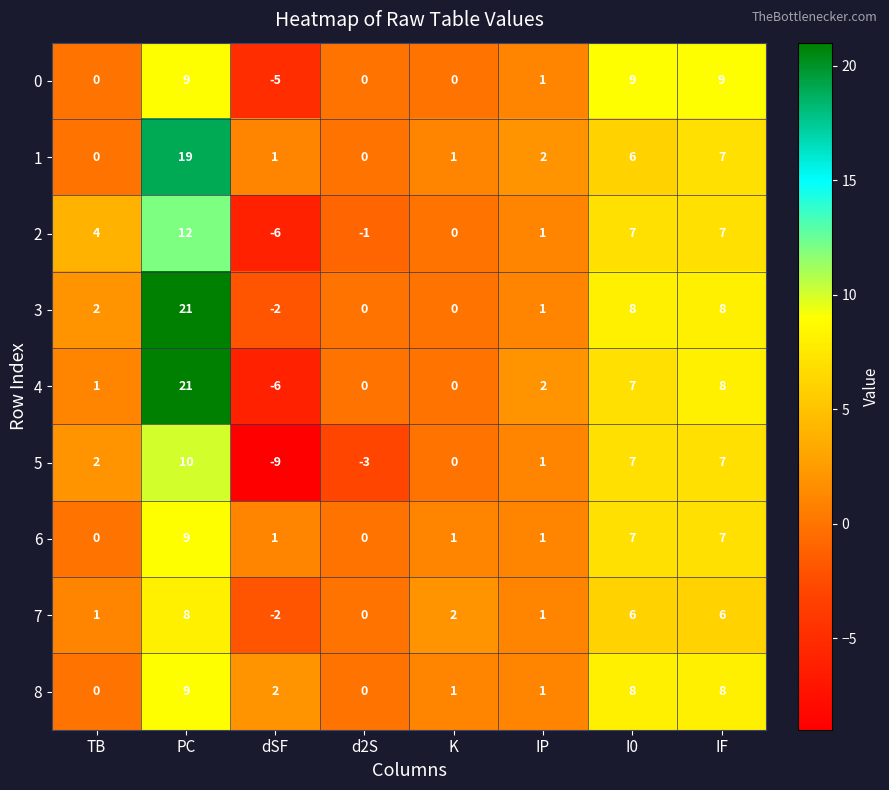

At which label does 4 first exceed 2?

PC